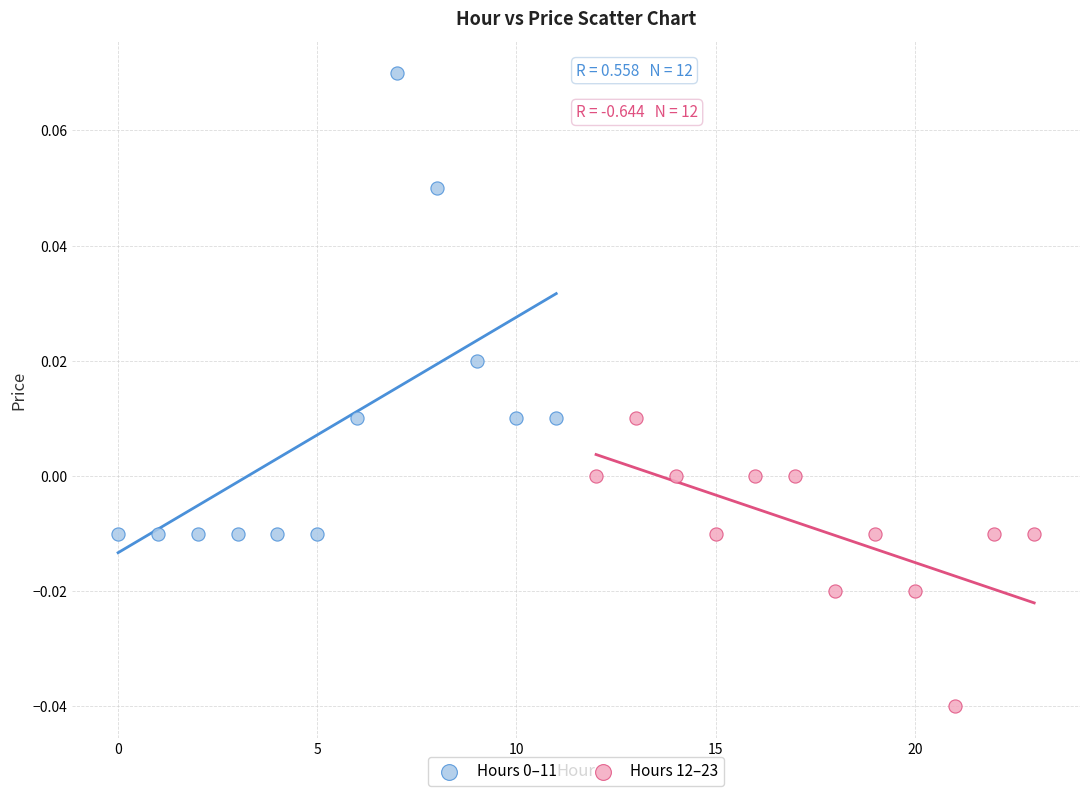

Which series contains the lowest Y value?

Hours 12–23